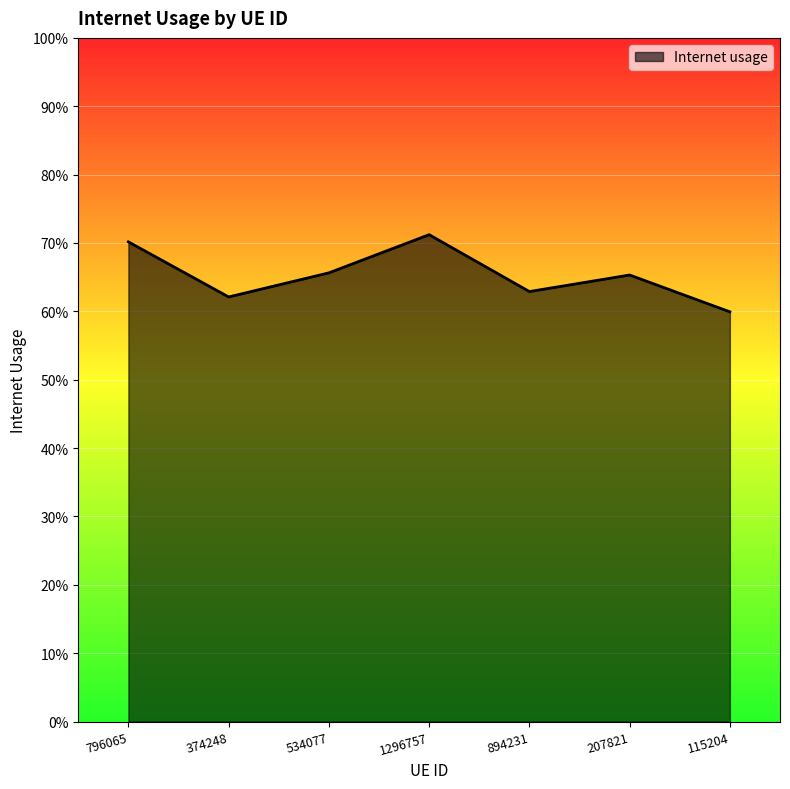

Reading left to right, transcribe all the data shown in this chart.

0.7	0.6	0.7	0.7	0.6	0.7	0.6